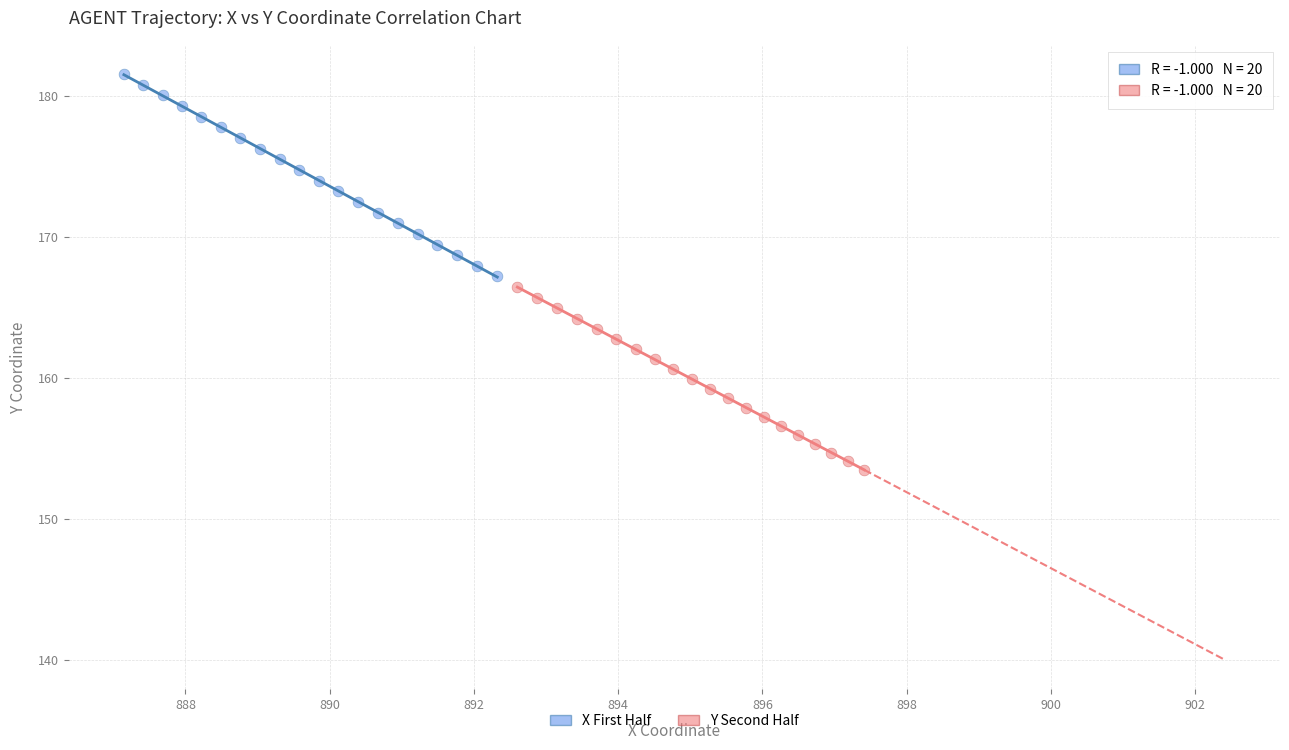

Which series reaches the maximum Y coordinate?

X First Half